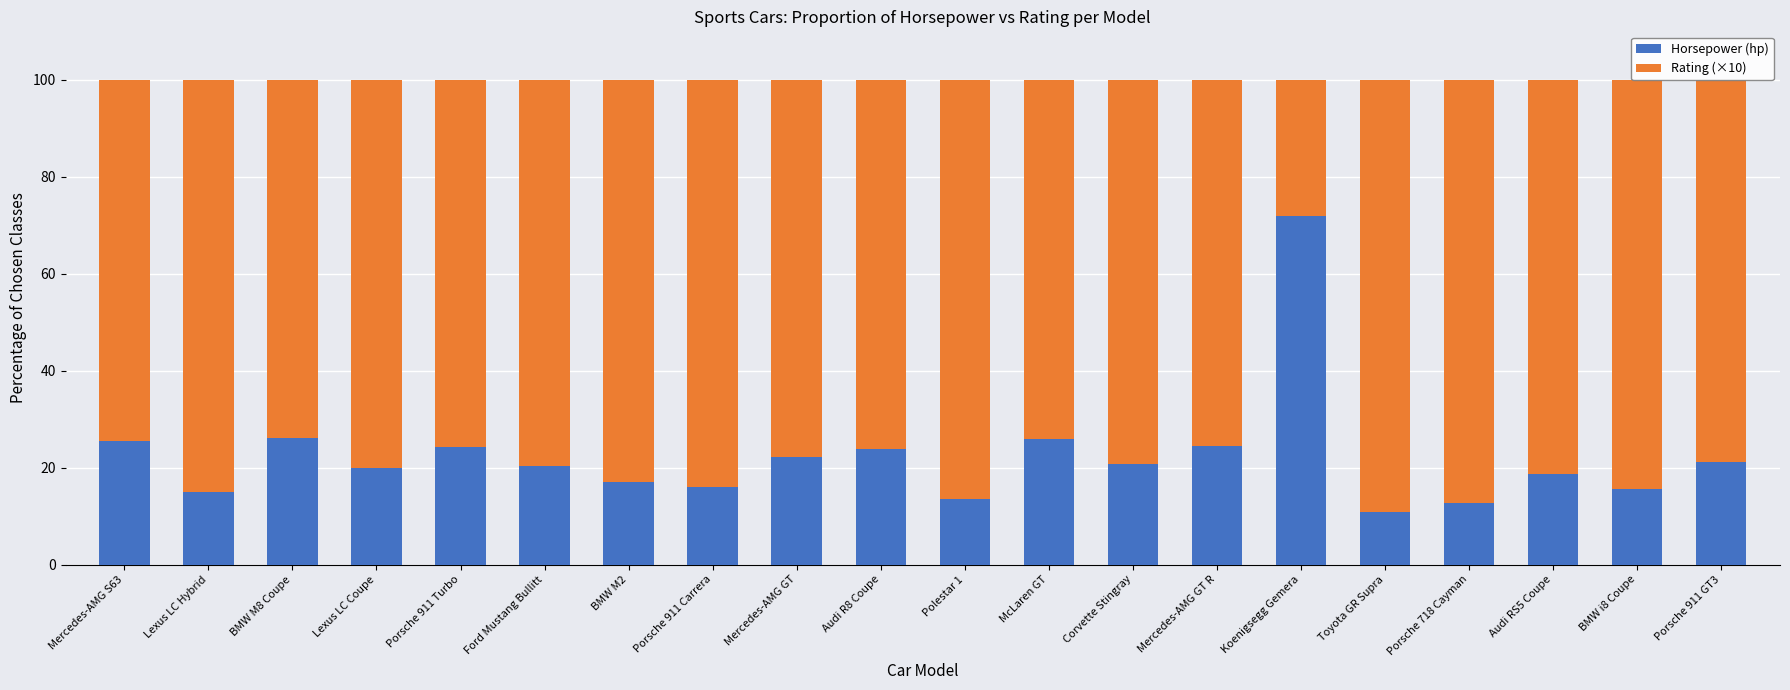

What is the difference between the second highest and second lowest values in the Horsepower (hp) series?

13.4